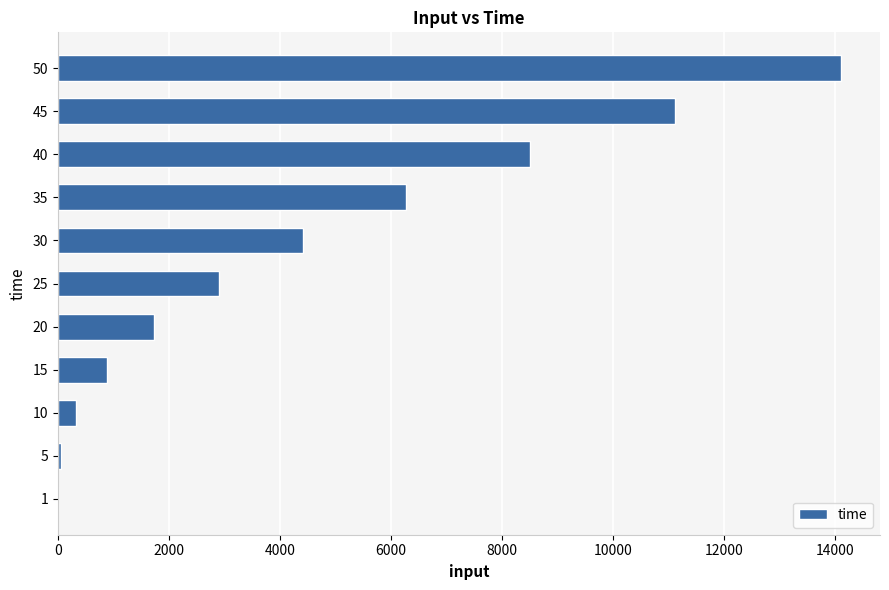

Approximately how many times larger is the value at 40 compared to 30?

1.9